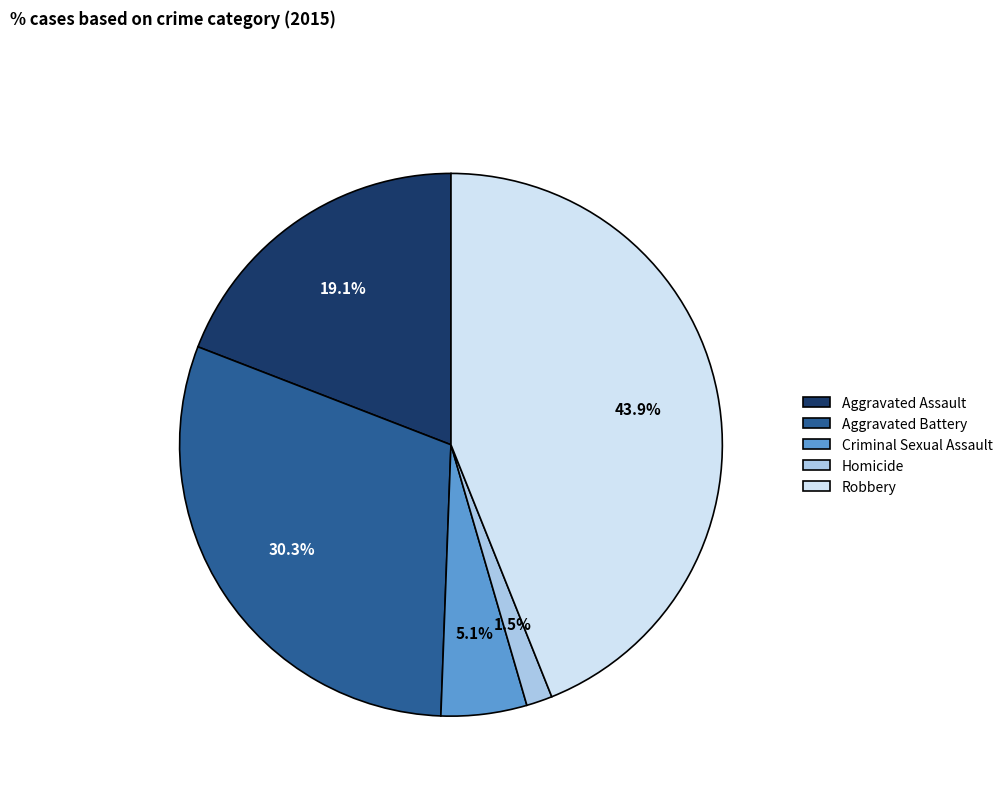

To the nearest percent, what portion does Aggravated Battery represent?

30%